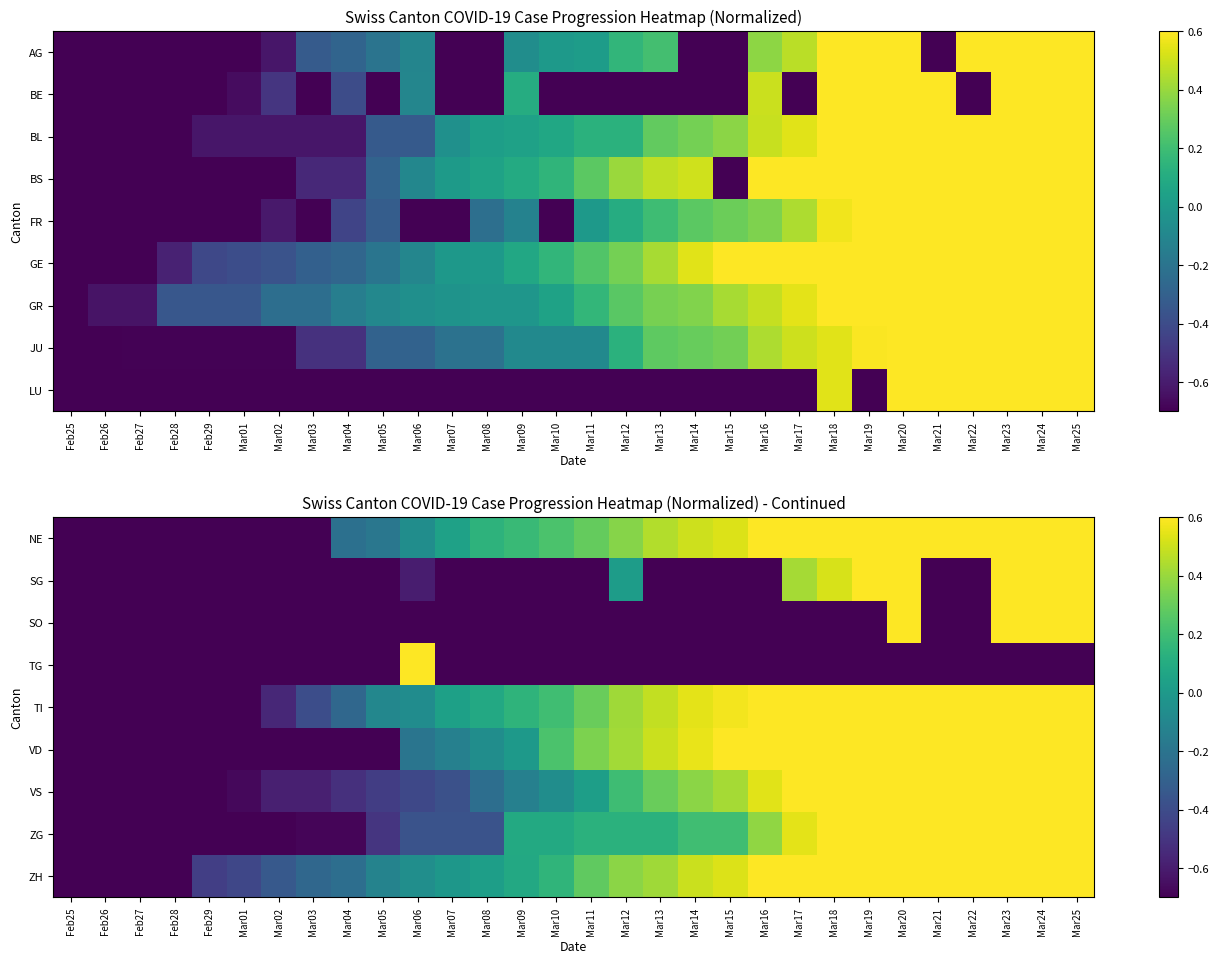

At which label does ZG reach its minimum?

Feb25